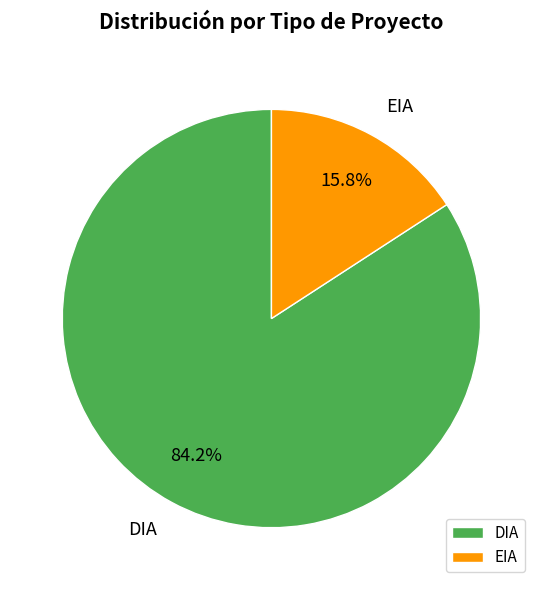

What is the total percentage of EIA and DIA?

100.0%